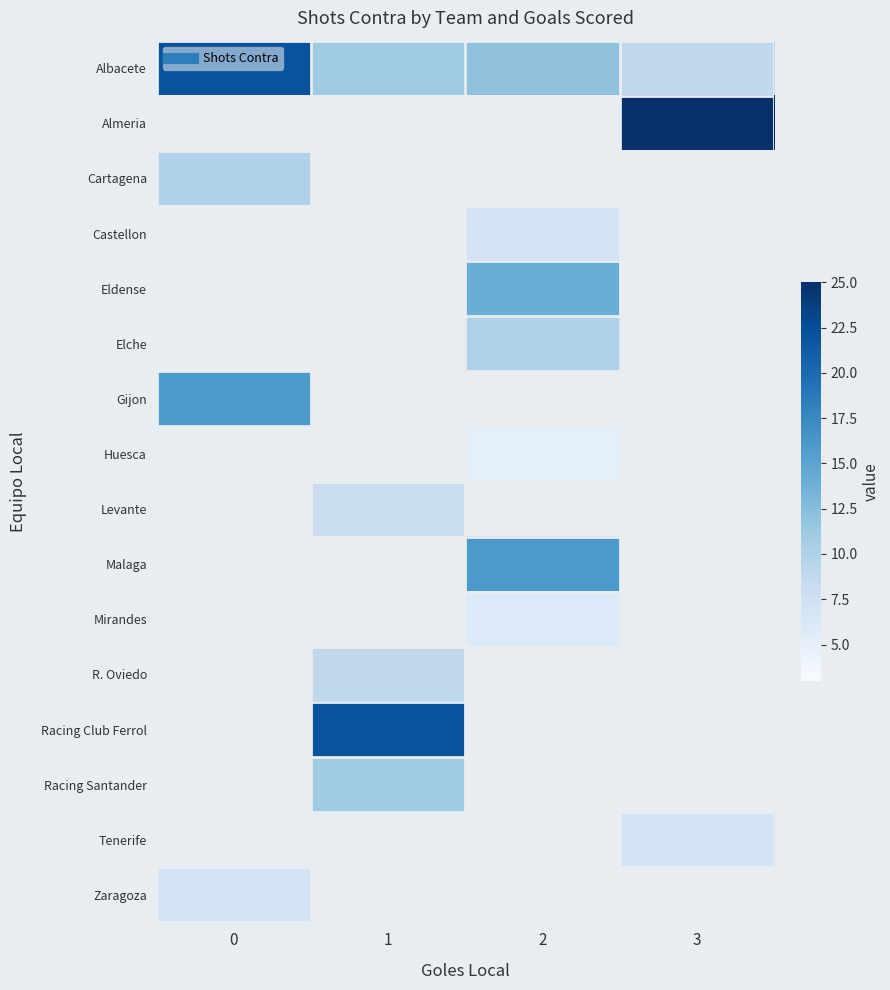

What is the spread (max minus min) of values at 0?

15.0